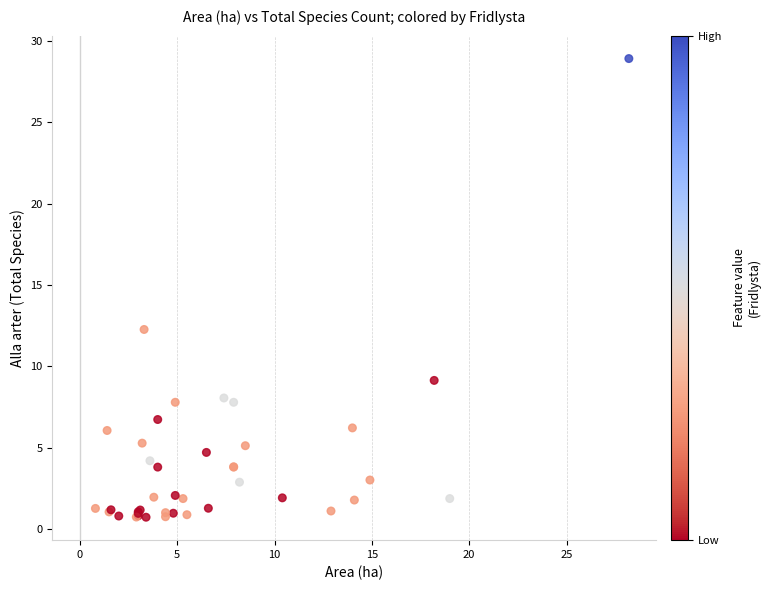

What Y value in the scatter plot is closest to 14?

12.3